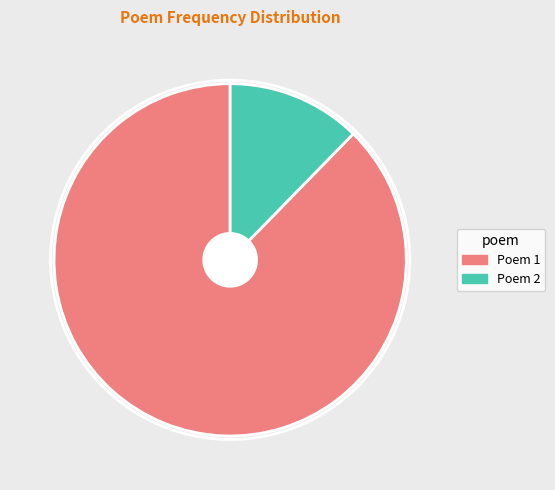

Is there a majority slice in this chart?

Yes